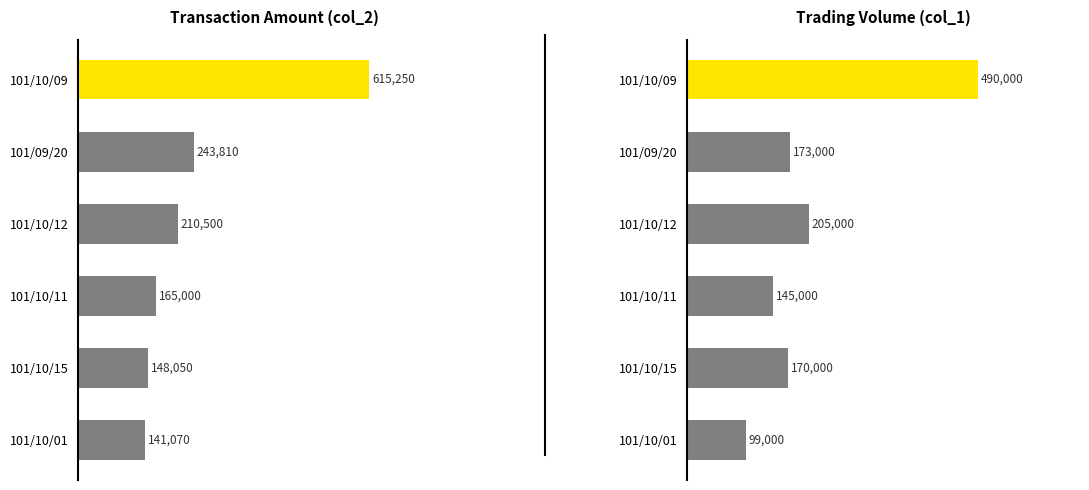

The Transaction Amount series shows 887442 at 101/10/09. True or false?

False